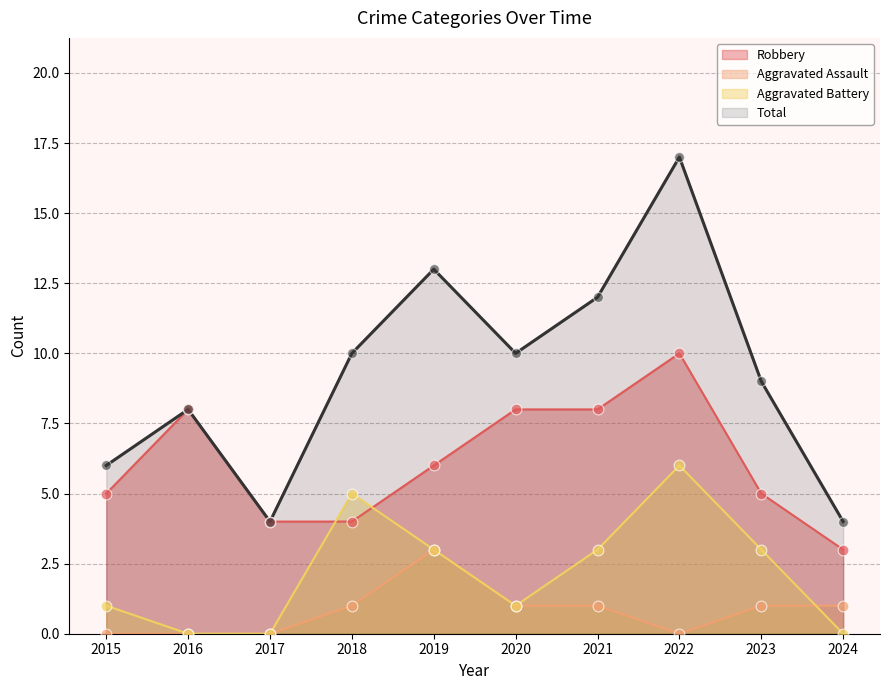

Which series contains the highest Y value?

Total